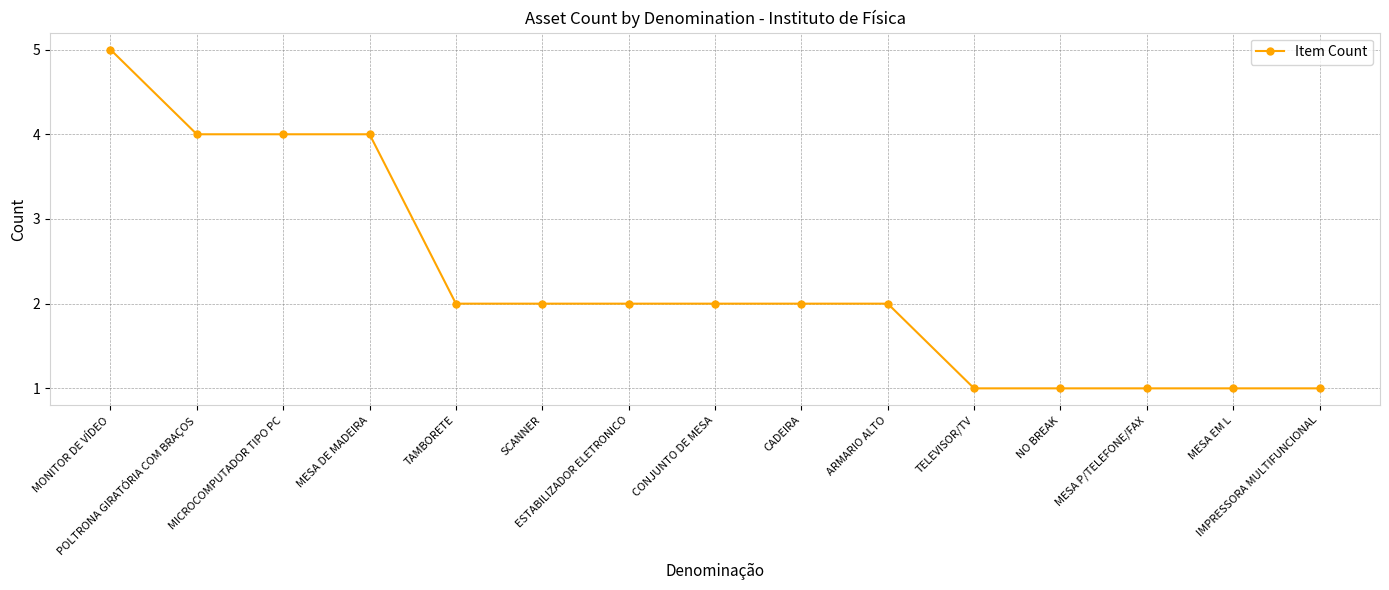

Reading right to left, extract all data points from this chart.

IMPRESSORA MULTIFUNCIONAL=1	MESA EM L=1	MESA P/TELEFONE/FAX=1	NO BREAK=1	TELEVISOR/TV=1	ARMARIO ALTO=2	CADEIRA=2	CONJUNTO DE MESA=2	ESTABILIZADOR ELETRONICO=2	SCANNER=2	TAMBORETE=2	MESA DE MADEIRA=4	MICROCOMPUTADOR TIPO PC=4	POLTRONA GIRATÓRIA COM BRAÇOS=4	MONITOR DE VÍDEO=5